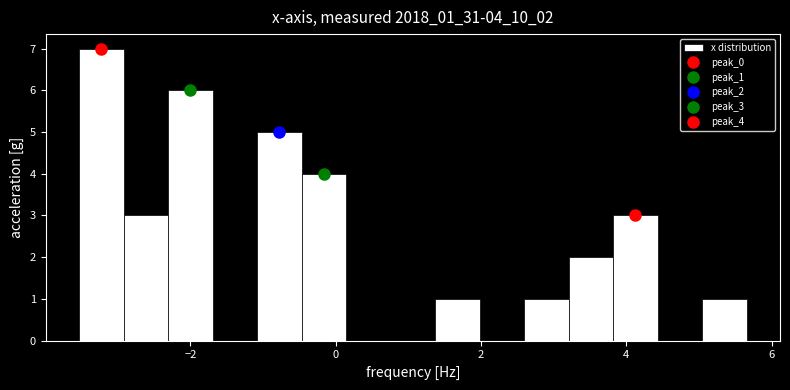

Around what value on the x-axis is the tallest bar? Give the approximate position of its centre, as read against the axis.

-3.2